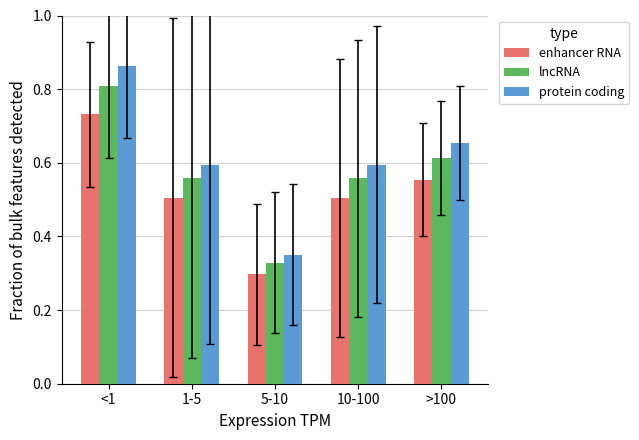

What is the sum of the protein coding values at <1 and >100?

1.5